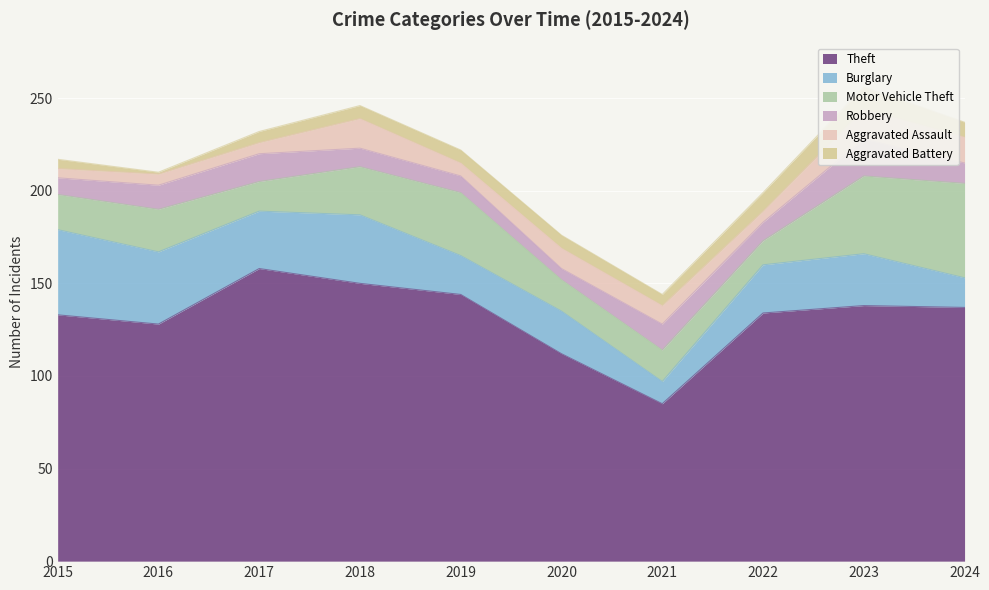

Reading right to left, list all the values displayed in this chart.

Theft: 137	138	134	85	112	144	150	158	128	133
Burglary: 16	28	26	12	23	21	37	31	39	46
Motor Vehicle Theft: 51	42	13	17	17	34	26	16	23	19
Robbery: 11	20	10	14	6	9	10	15	13	9
Aggravated Assault: 14	16	6	10	11	7	16	6	6	5
Aggravated Battery: 8	12	10	6	7	7	7	6	1	5